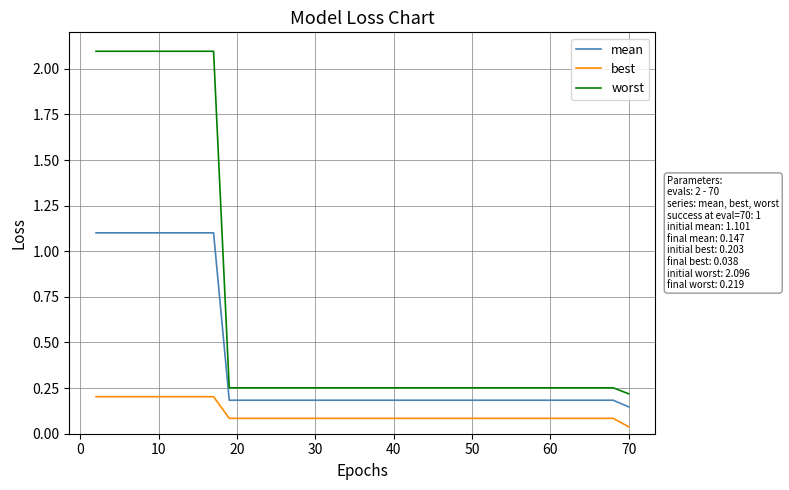

What is the difference between the maximum and minimum values in the worst series?

1.9